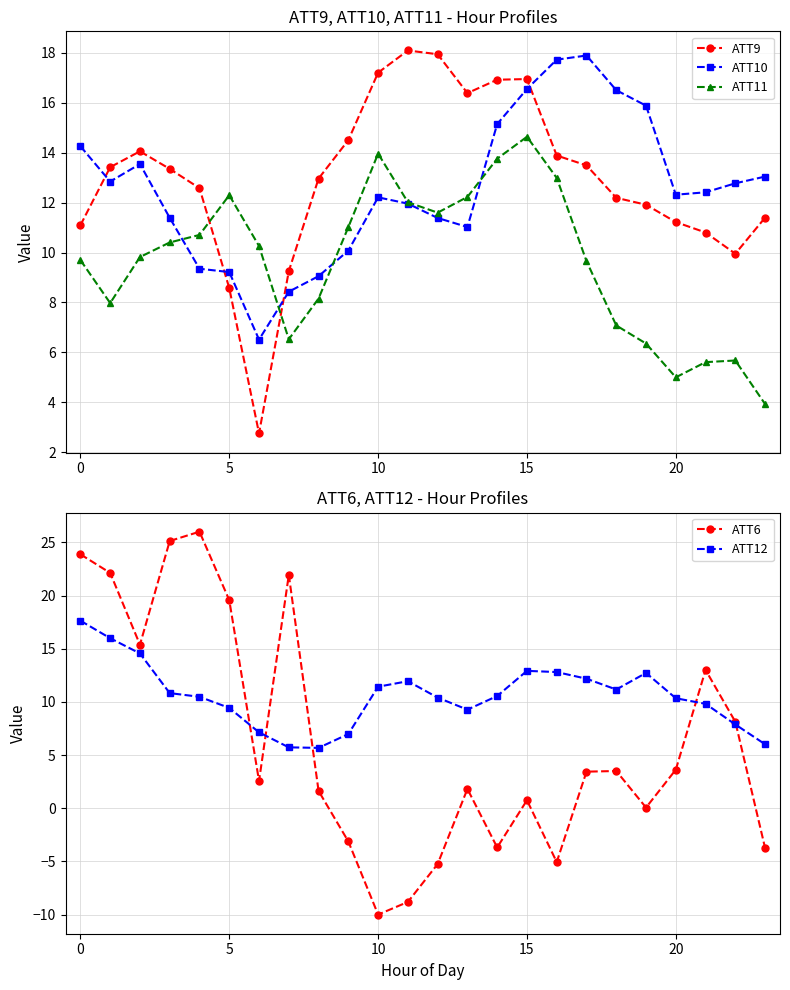

What is the highest value of the ATT9 series?

18.1